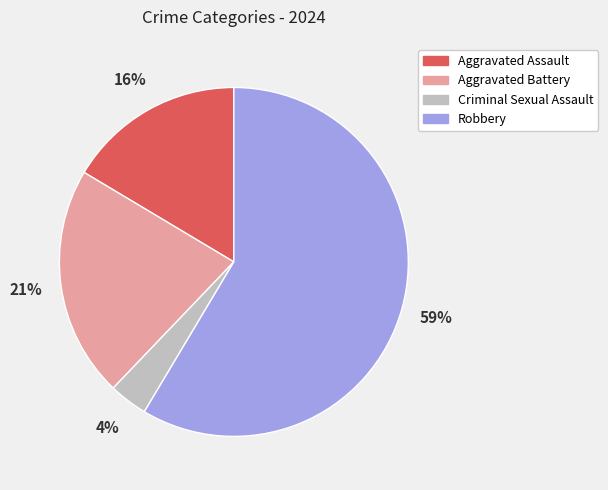

To the nearest percent, what portion does Aggravated Battery represent?

21%